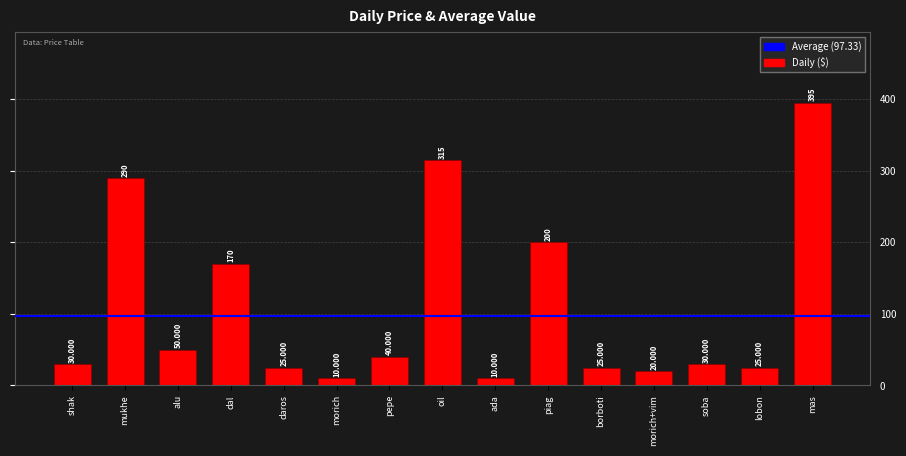

At which category does the chart reach its peak across all series?

mas